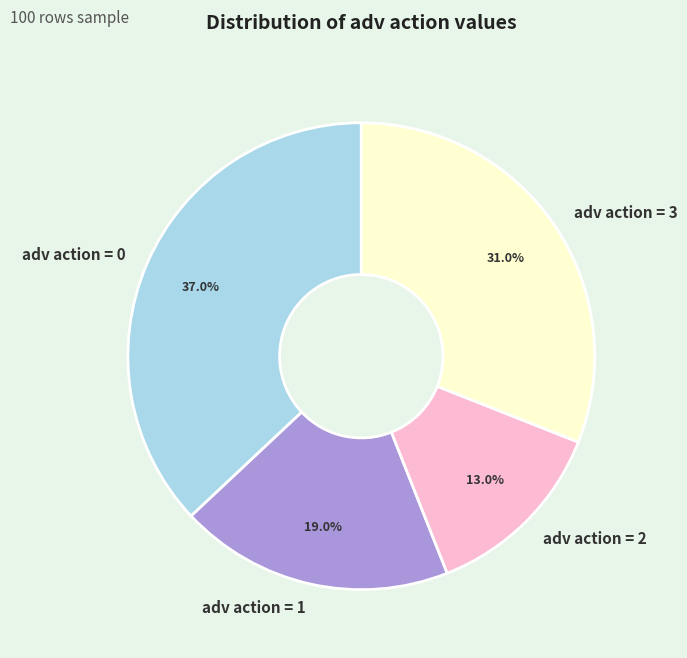

Between adv action = 3 and adv action = 0, which is larger?

adv action = 0